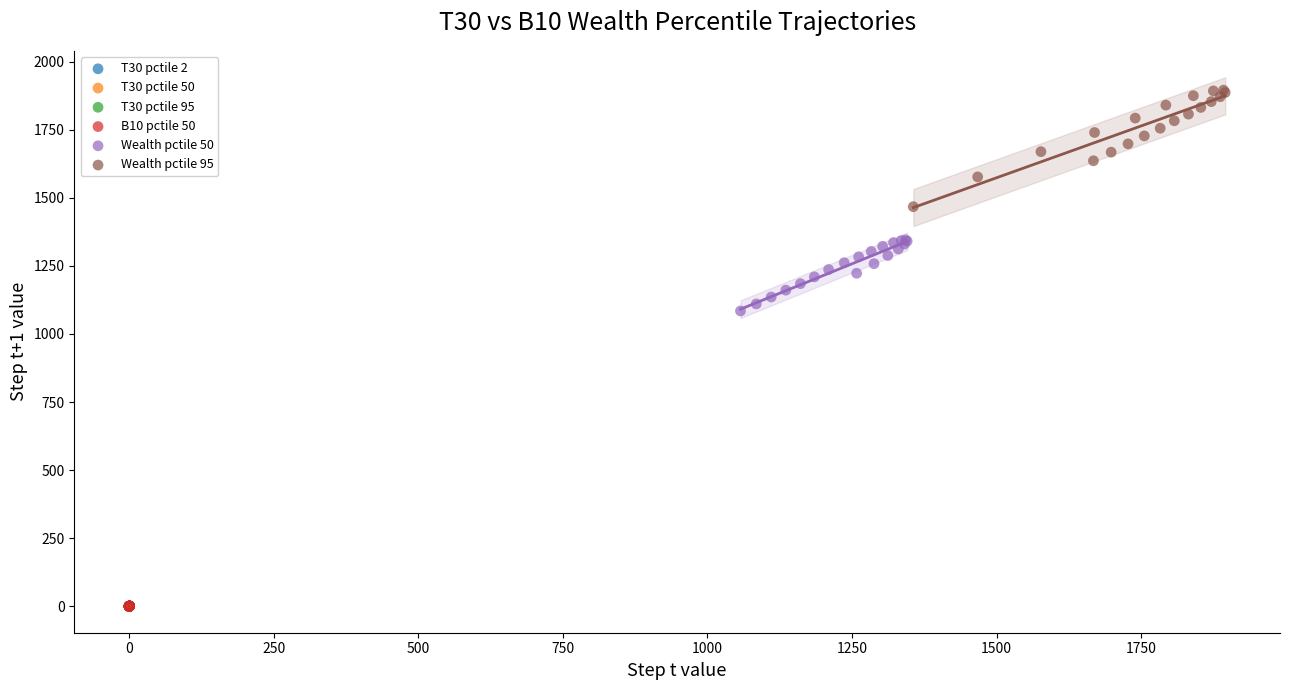

Which series has the widest spread of Y values?

Wealth pctile 95